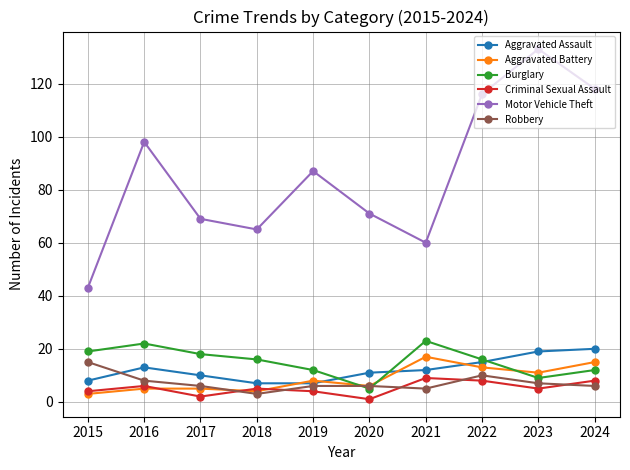

Reading left to right, what are all the values shown in this chart?

Aggravated Assault: 2015=8	2016=13	2017=10	2018=7	2019=7	2020=11	2021=12	2022=15	2023=19	2024=20
Aggravated Battery: 2015=3	2016=5	2017=5	2018=4	2019=8	2020=6	2021=17	2022=13	2023=11	2024=15
Burglary: 2015=19	2016=22	2017=18	2018=16	2019=12	2020=5	2021=23	2022=16	2023=9	2024=12
Criminal Sexual Assault: 2015=4	2016=6	2017=2	2018=5	2019=4	2020=1	2021=9	2022=8	2023=5	2024=8
Motor Vehicle Theft: 2015=43	2016=98	2017=69	2018=65	2019=87	2020=71	2021=60	2022=116	2023=133	2024=118
Robbery: 2015=15	2016=8	2017=6	2018=3	2019=6	2020=6	2021=5	2022=10	2023=7	2024=6